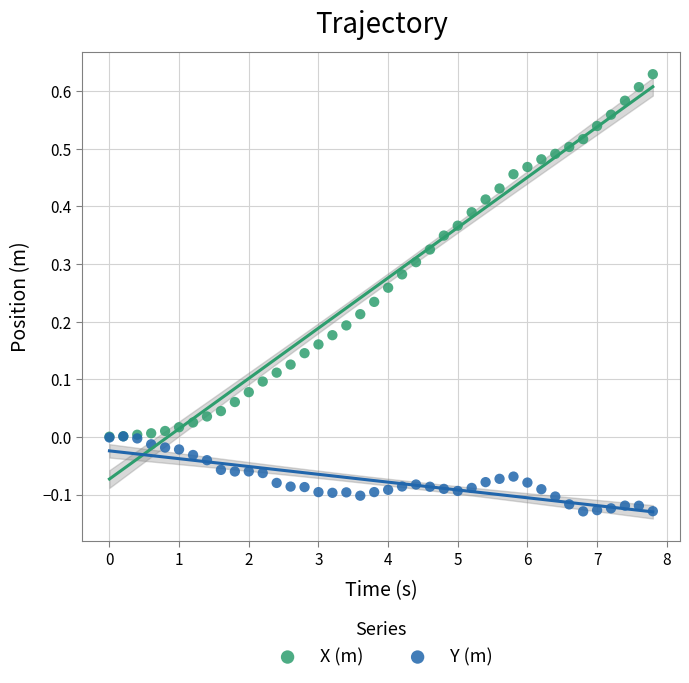

Which series reaches the maximum Y coordinate?

X (m)